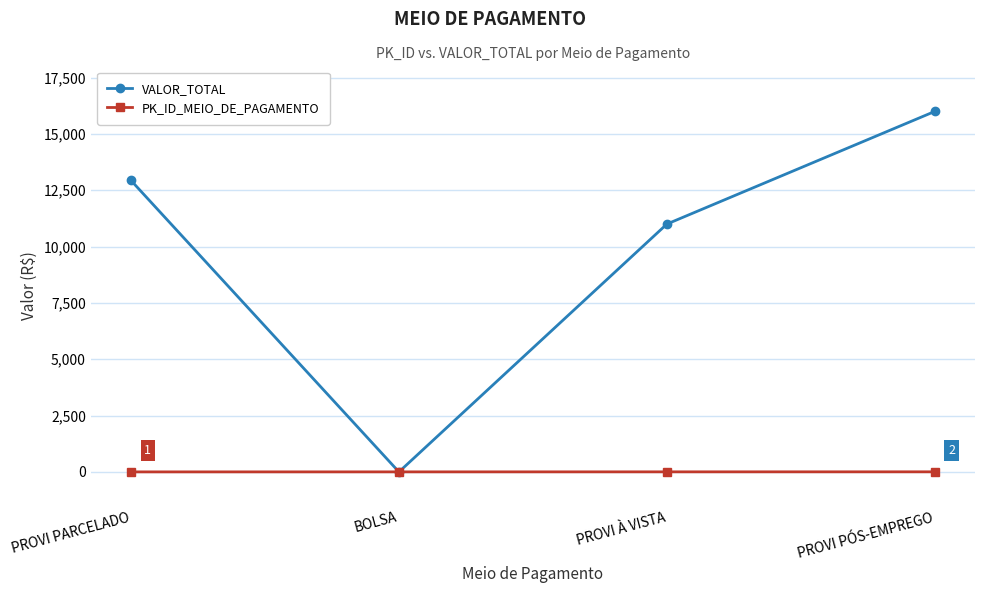

How many lines are shown in the chart?

2